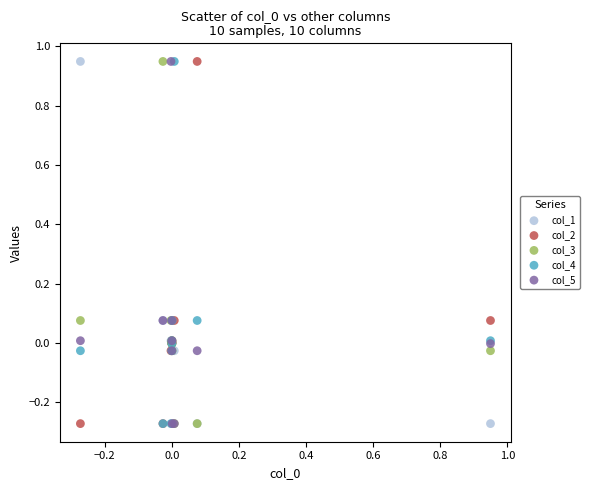

What are all the series names shown in the legend?

col_1, col_2, col_3, col_4, col_5